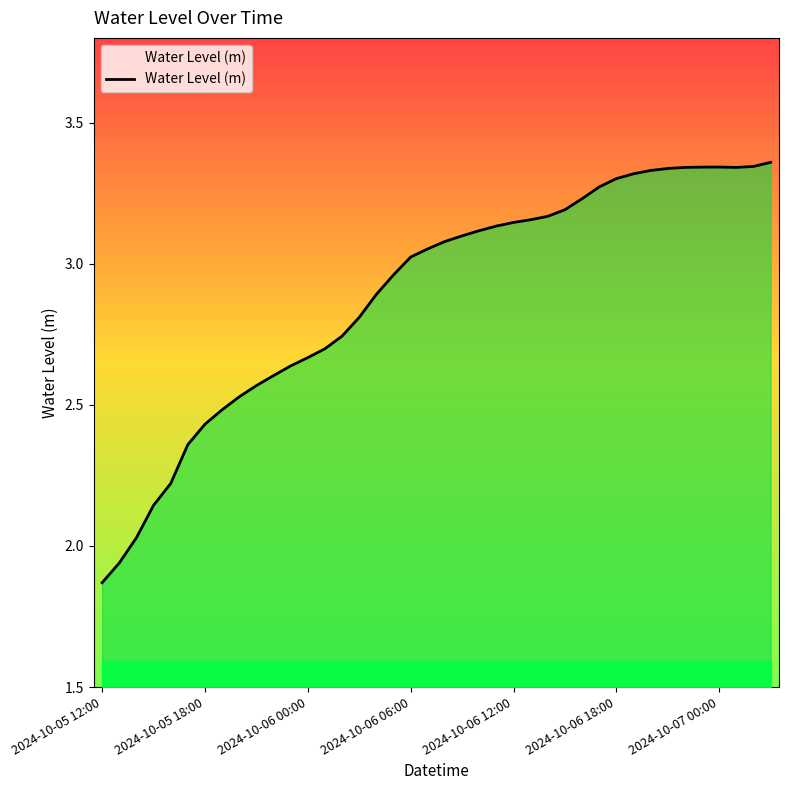

Does the chart have visible grid lines?

No